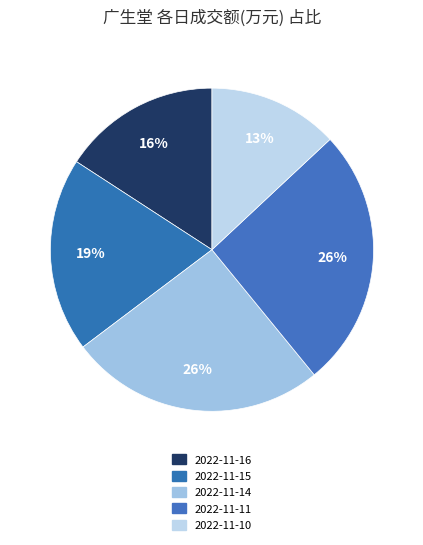

Which slice is the smallest?

2022-11-10